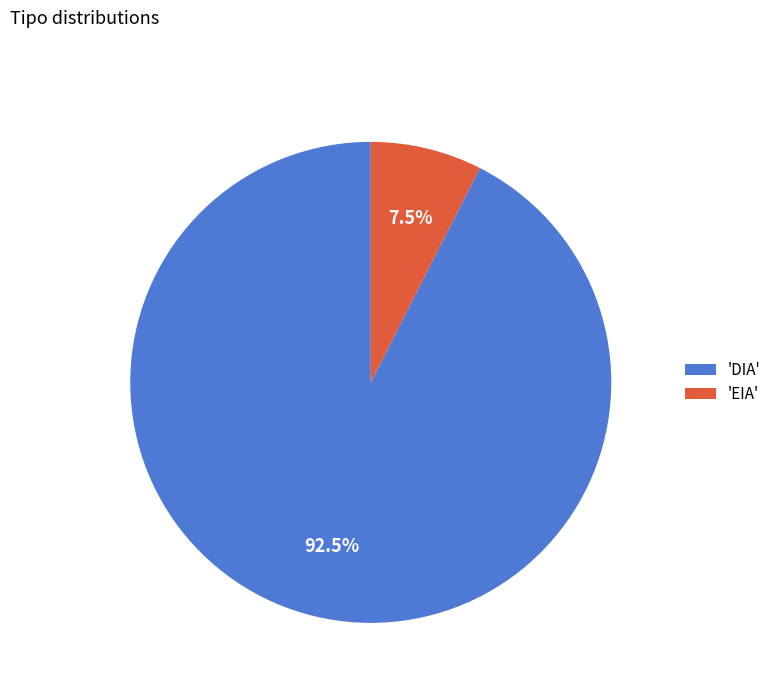

What percentage do 'EIA' and 'DIA' together represent?

100.0%